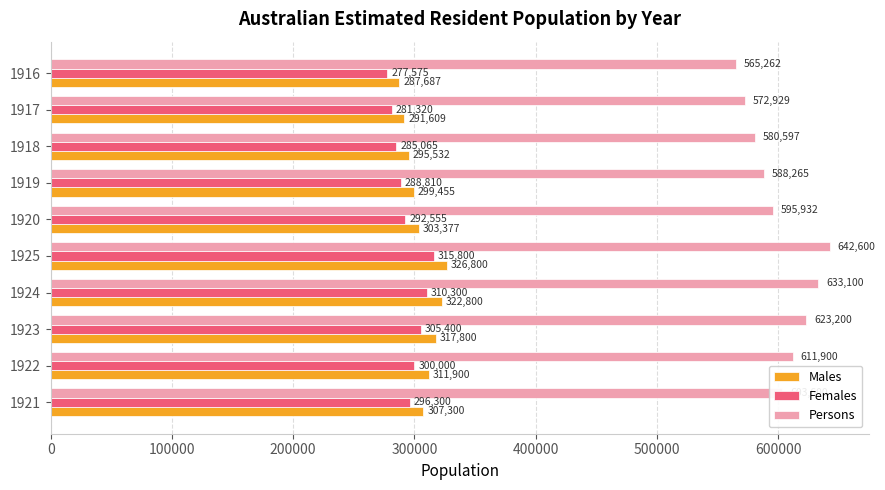

At how many categories does at least one series exceed 374321?

10